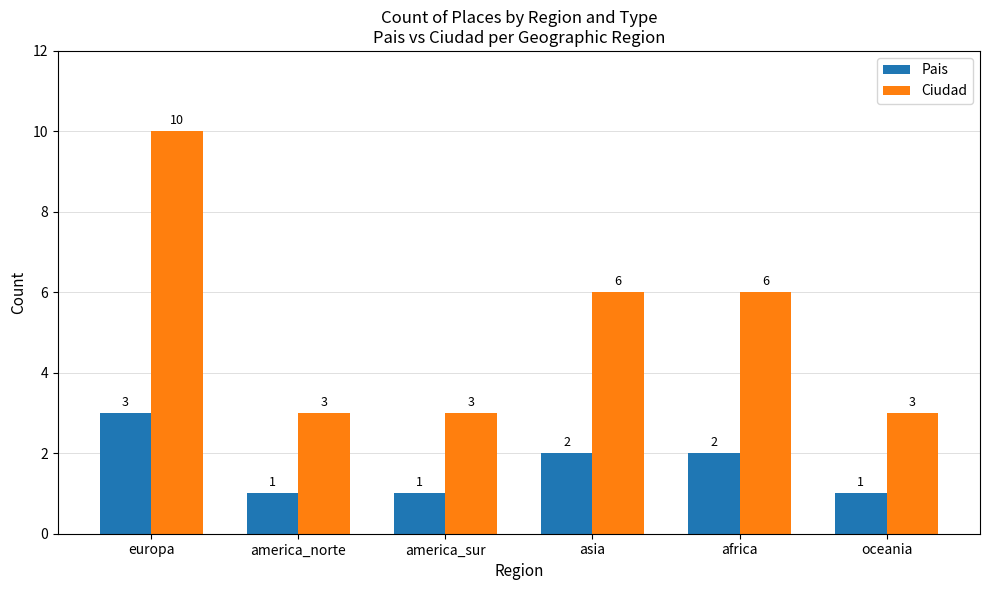

Is it true that Ciudad equals 3 at america_sur?

True